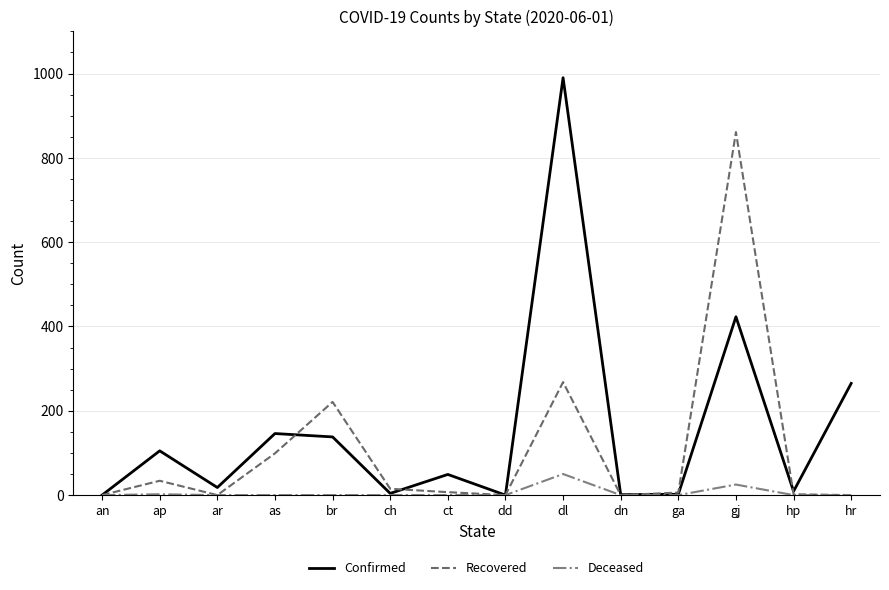

How many lines are shown in the chart?

3